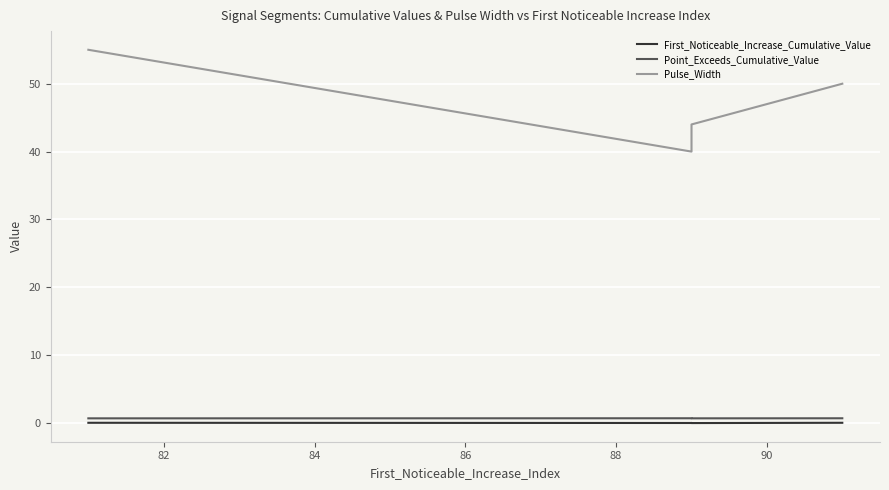

Which series changed the most between 82 and 86?

Pulse_Width